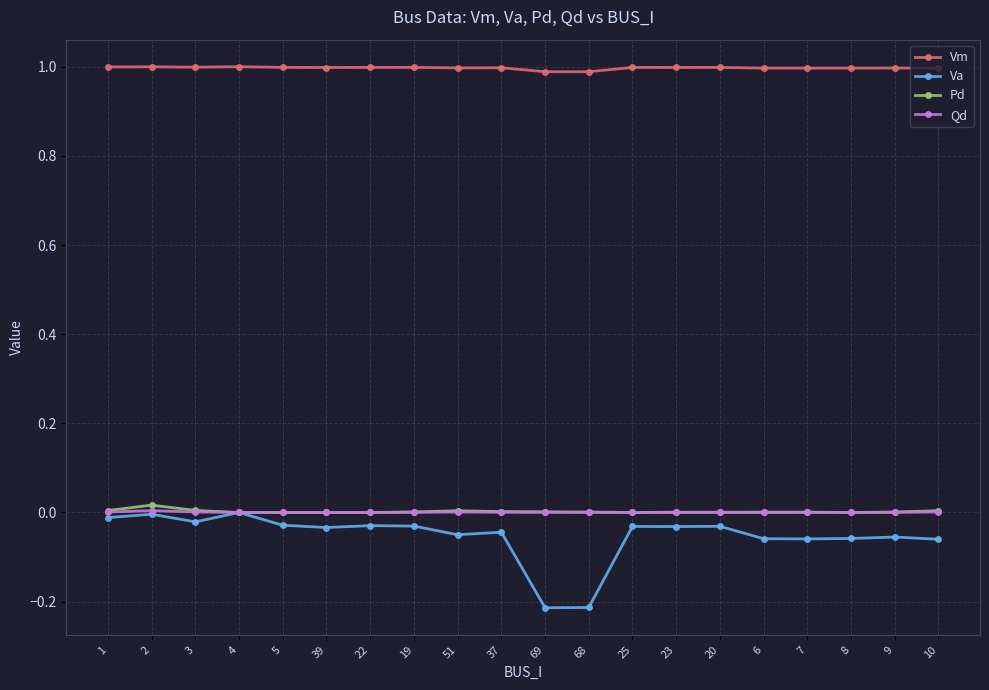

Which series has the largest range (max minus min)?

Va